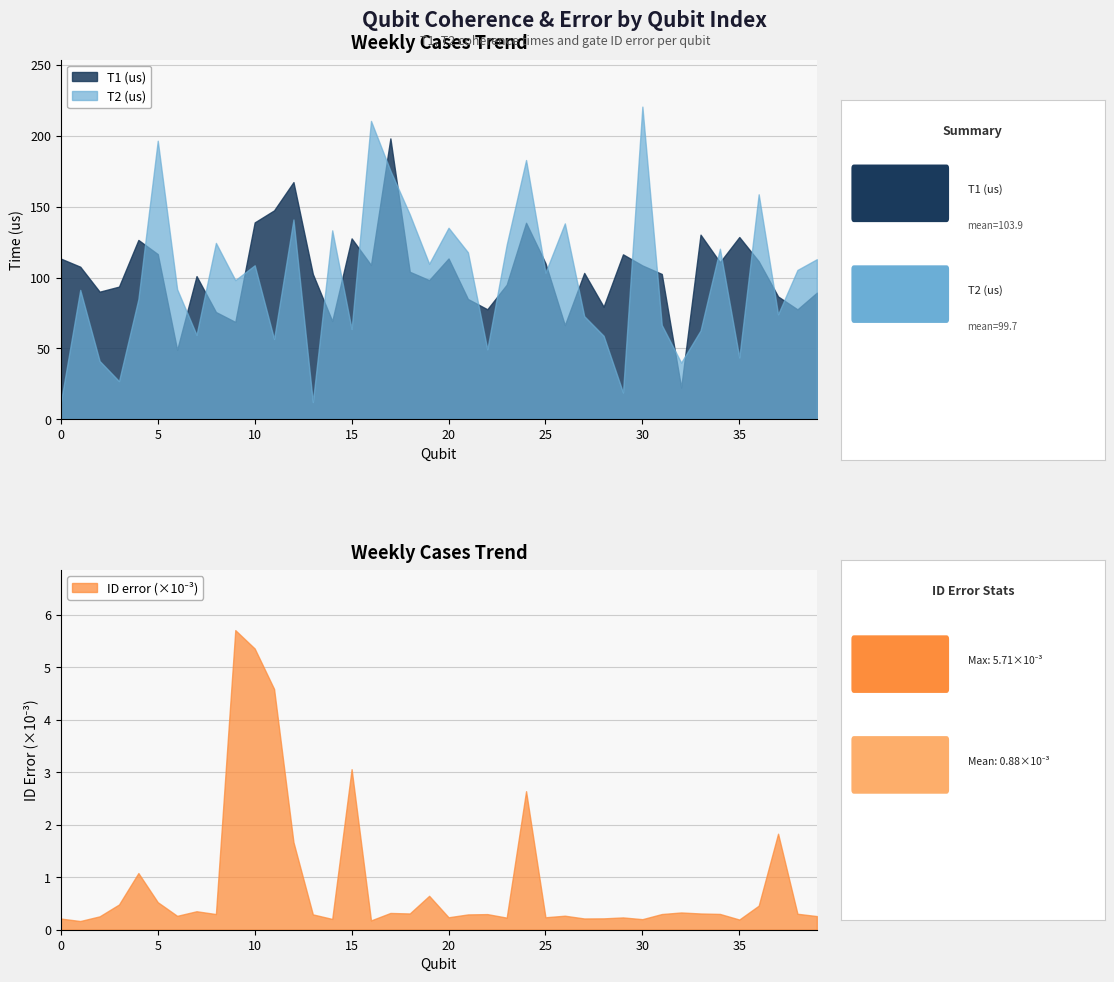

In T2 (us), how many points are lower than both neighbors (excluding endpoints)?

13